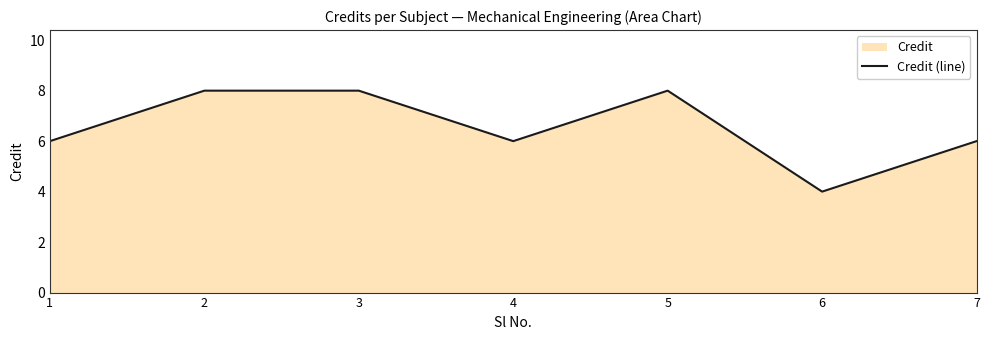

Count the number of categories in the chart.

7